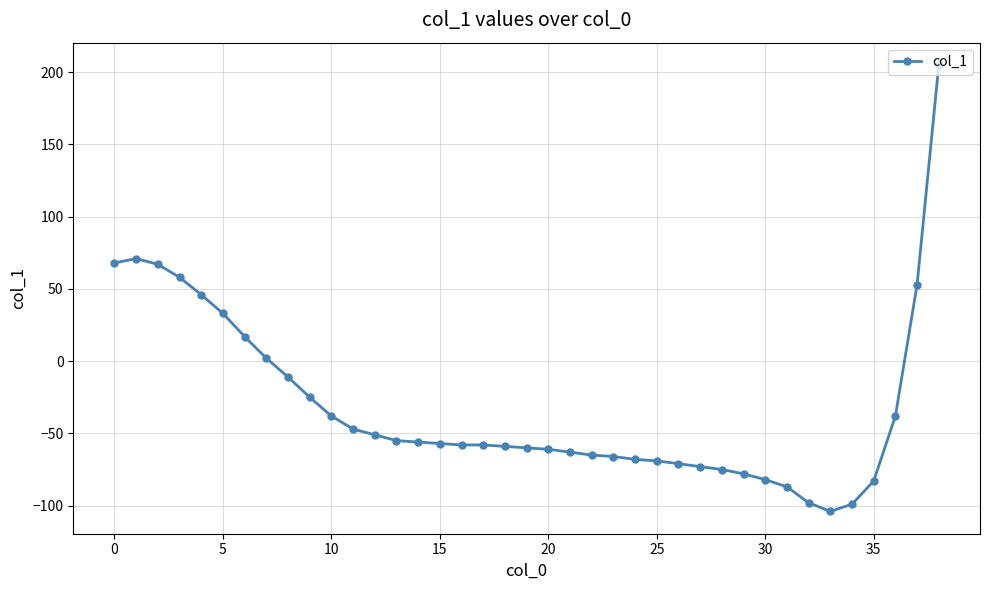

What is the greatest value displayed?

205